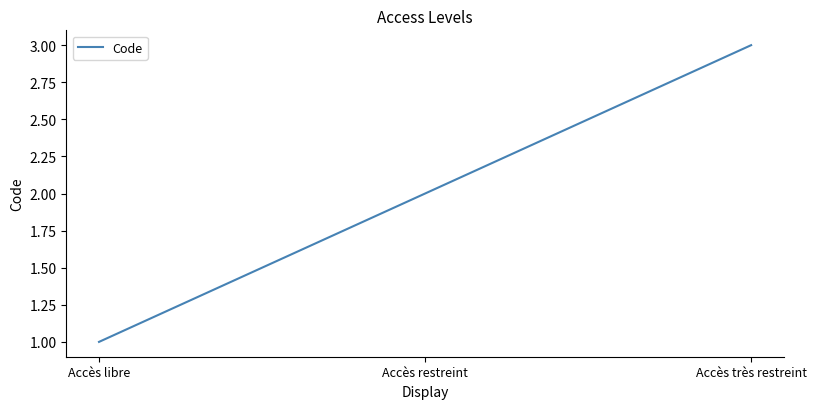

Is it true that the value at Accès restreint is 2?

True